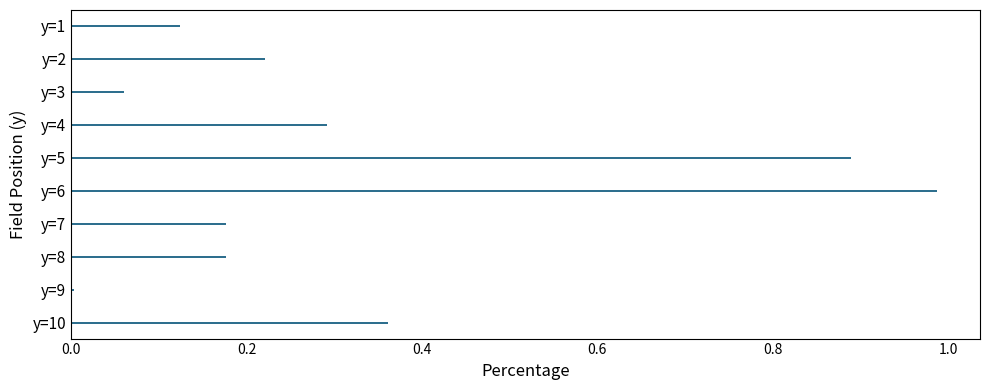

What is the average value?

0.3